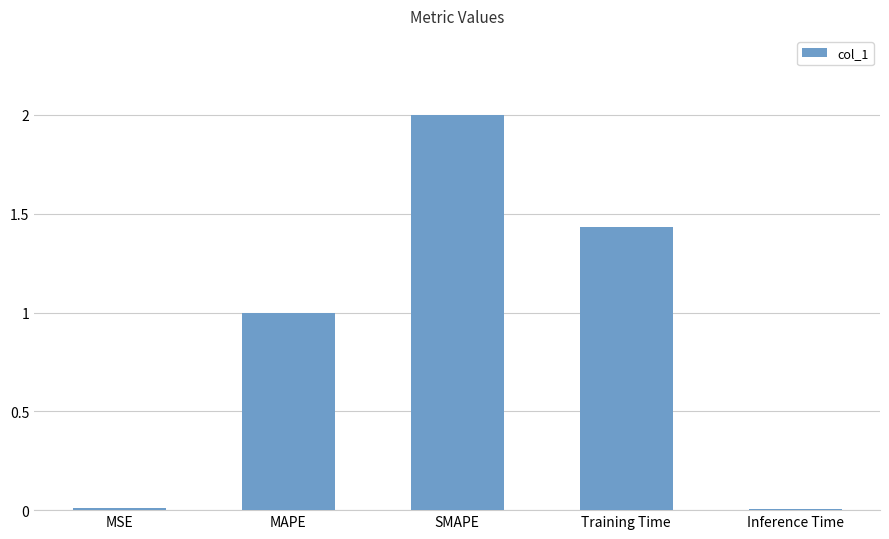

Is it true that the value at MAPE is 1.6?

False